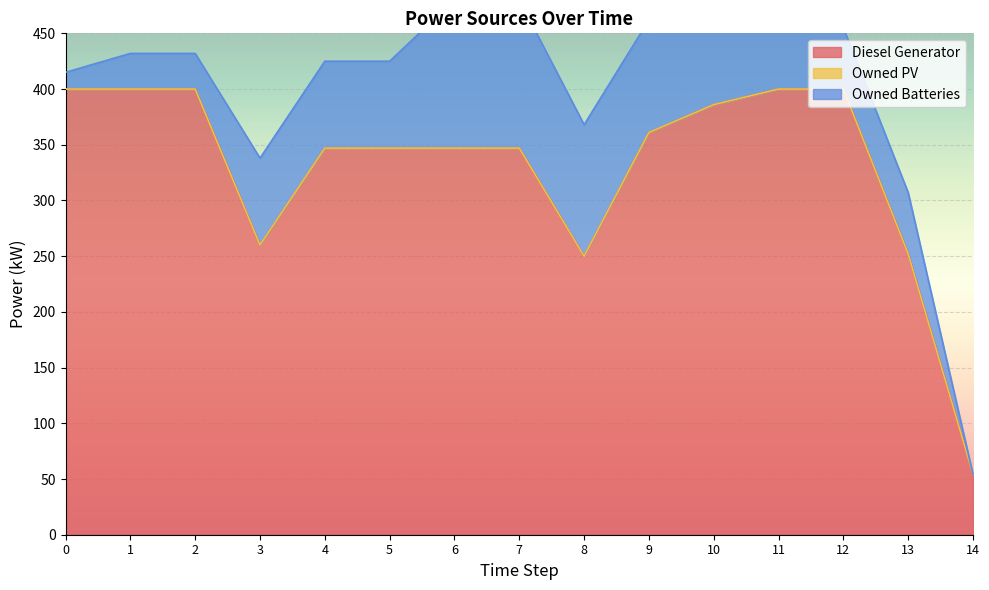

What is the lowest value of the Diesel Generator series?

54.0